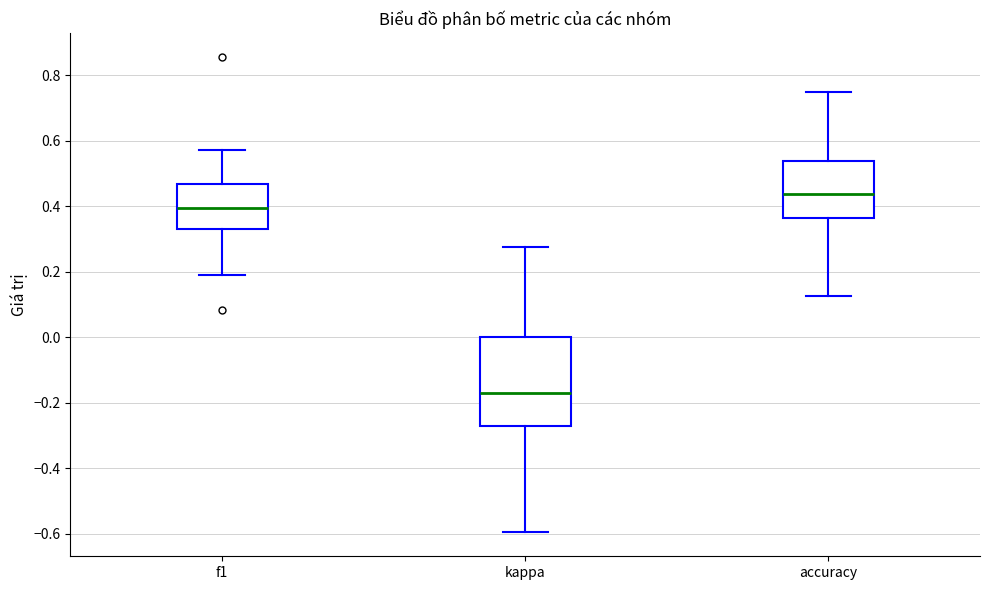

Reading left to right, read every box against the y-axis: the position of its median line, the range the box covers, and the ends of its whiskers. The values are not printed on the chart, so give them approximately, as read against the axis.

f1: median 0.40, box 0.34 to 0.46, whiskers 0.18 to 0.58
kappa: median -0.18, box -0.28 to 0.00, whiskers -0.60 to 0.28
accuracy: median 0.44, box 0.36 to 0.54, whiskers 0.12 to 0.76